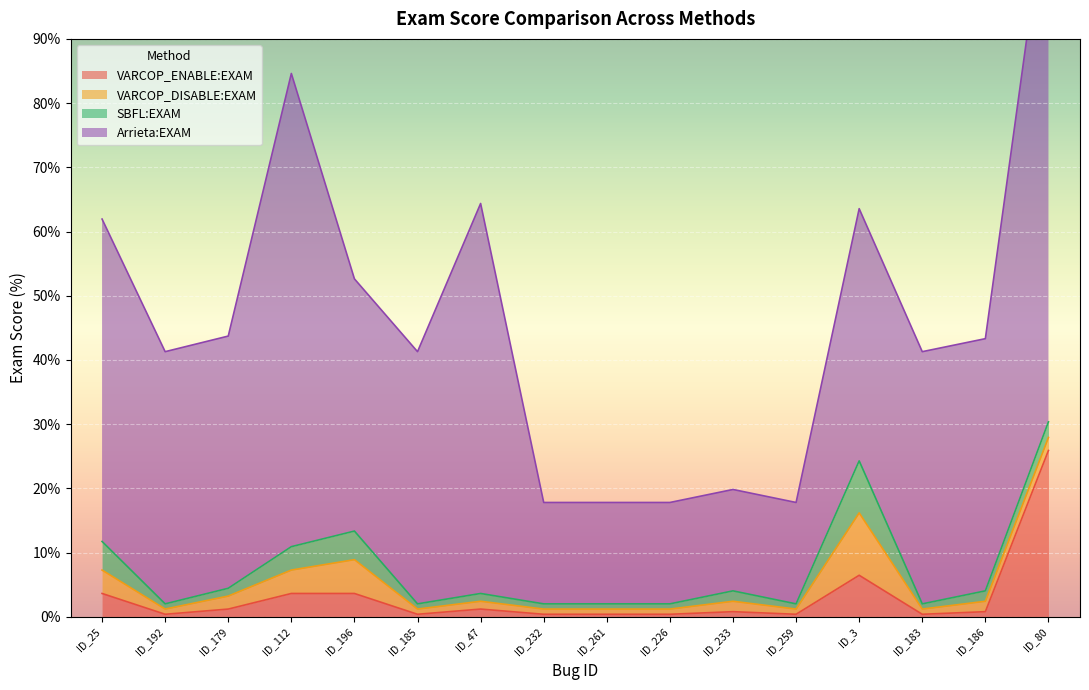

What is the minimum value for Arrieta:EXAM?

15.8